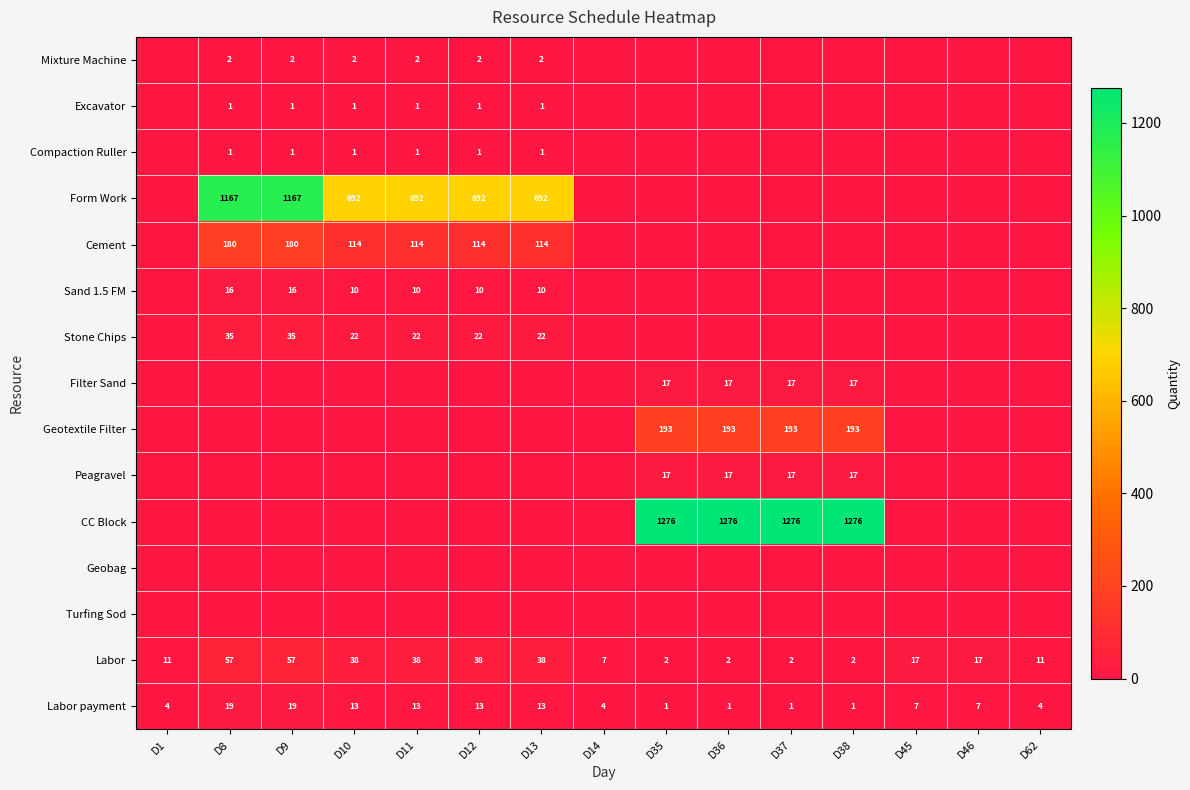

How many Labor payment values are between 1 and 13?

13